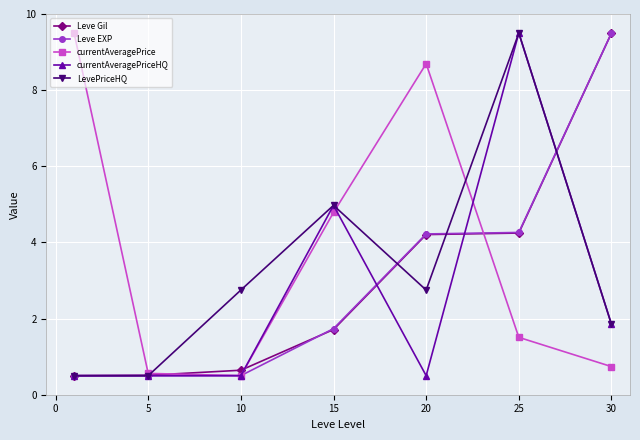

Which series has the largest total across all categories?

currentAveragePrice